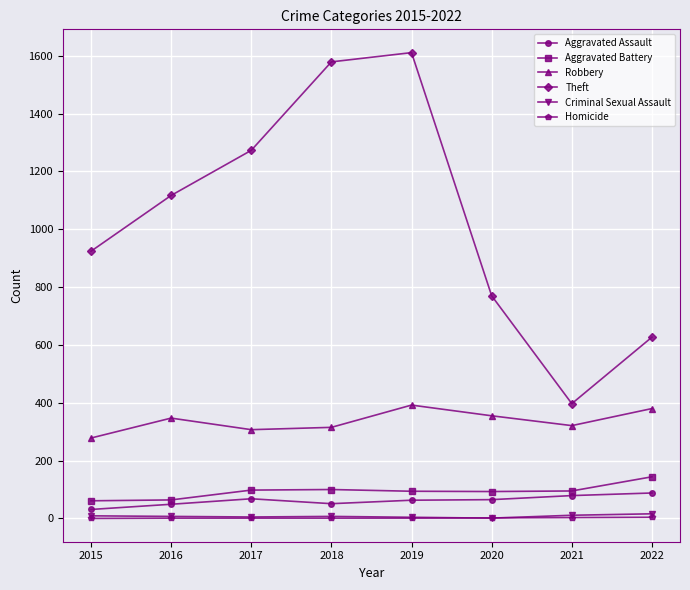

What is the difference between the maximum and minimum values in the Homicide series?

4